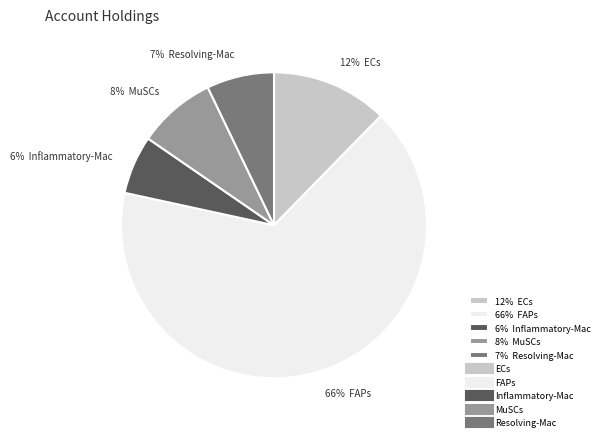

Rank the categories by value from lowest to highest.

6% Inflammatory-Mac, 7% Resolving-Mac, 8% MuSCs, 12% ECs, 66% FAPs